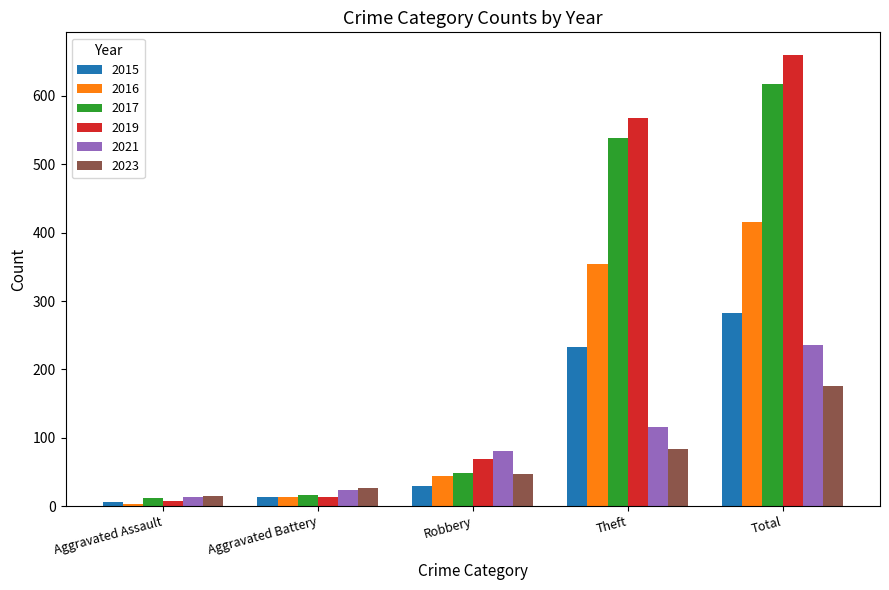

Which series has the largest range (max minus min)?

2019